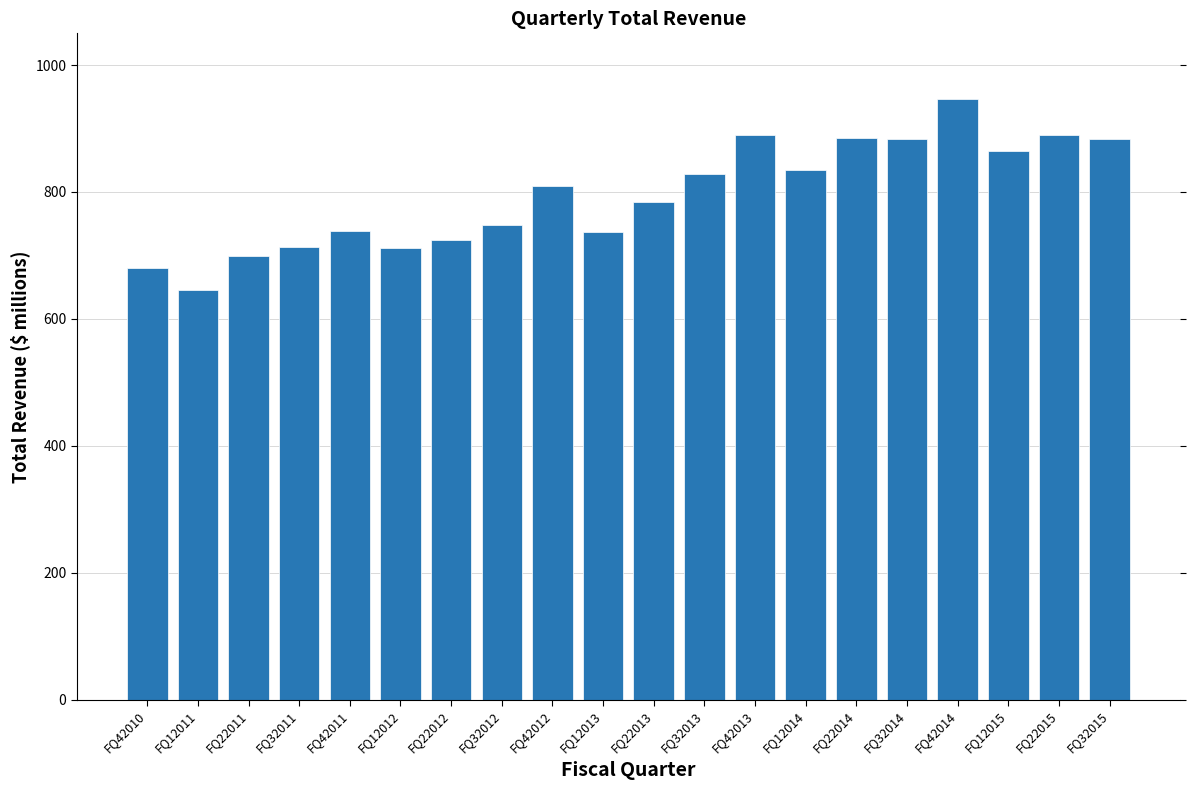

What is the value of the 7th bar from the left?

724.9